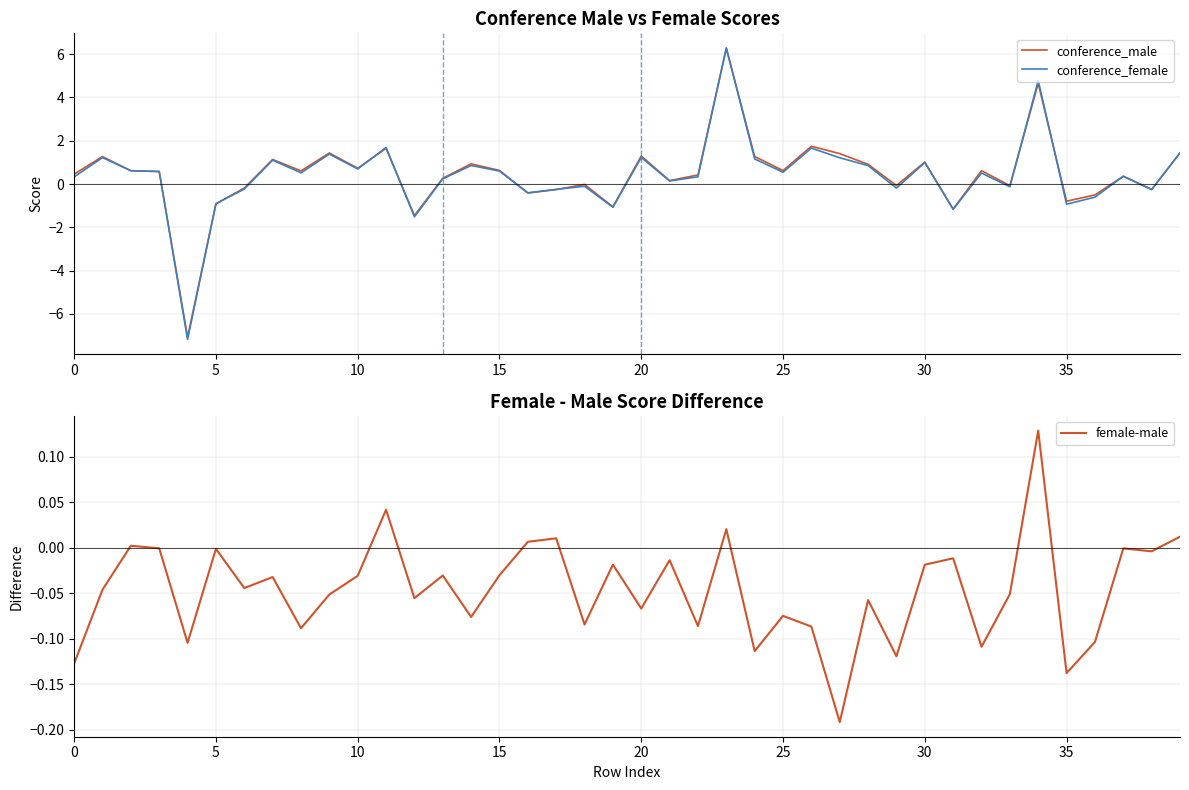

What is the lowest value of the conference_female series?

-7.2